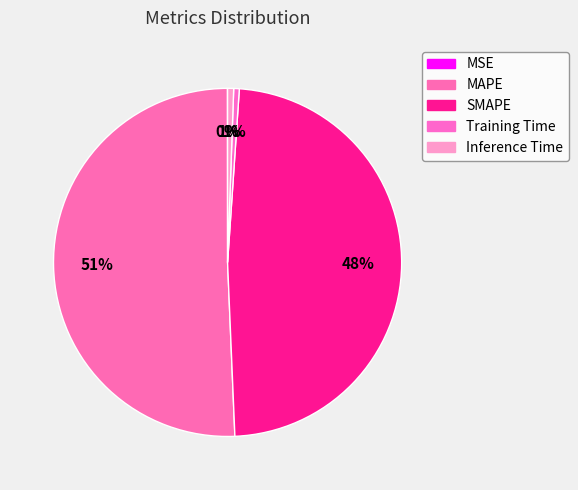

Do SMAPE and MSE together represent more than half of the pie?

No